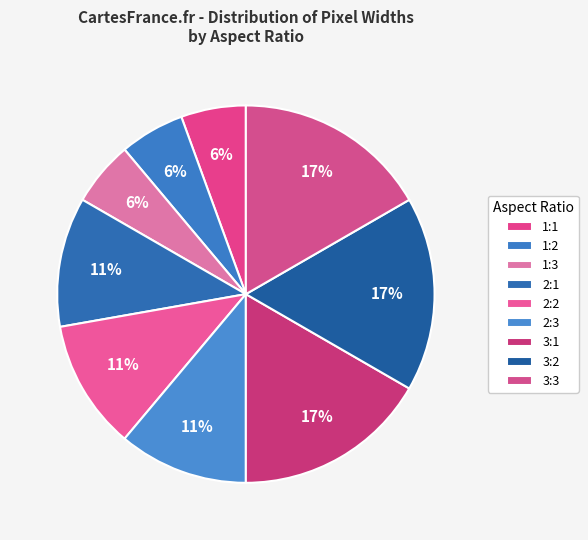

How many slices are in this pie chart?

9